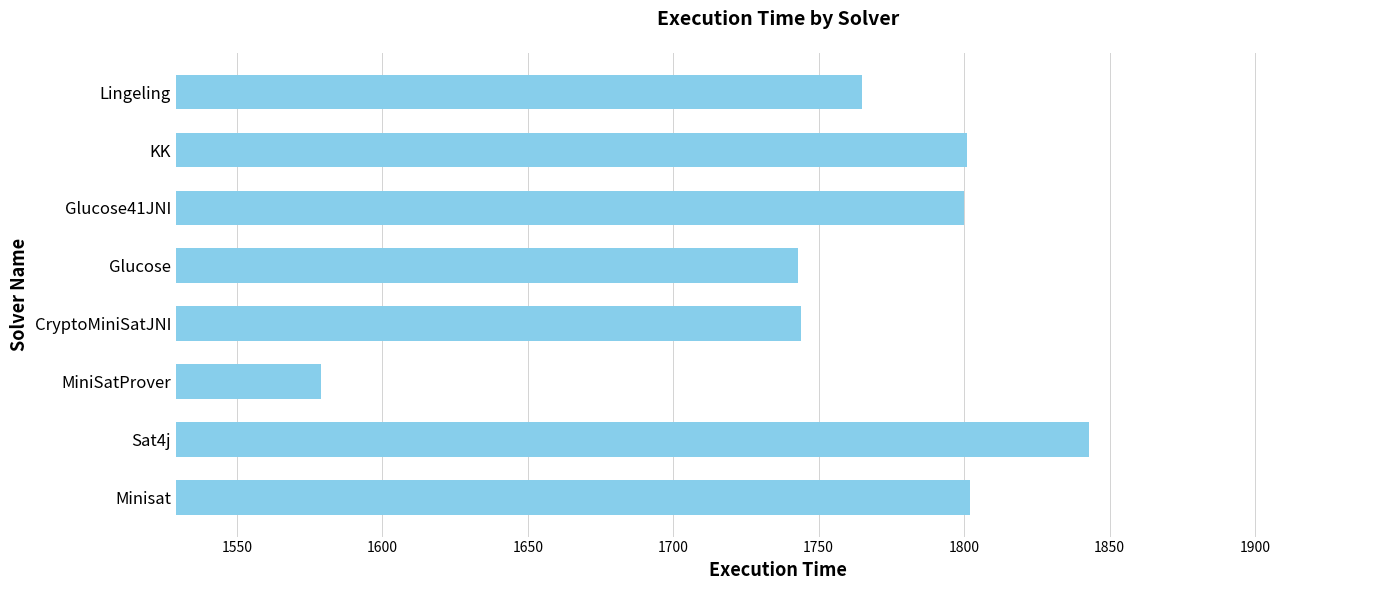

Is it true that the value at Sat4j is 1843?

True